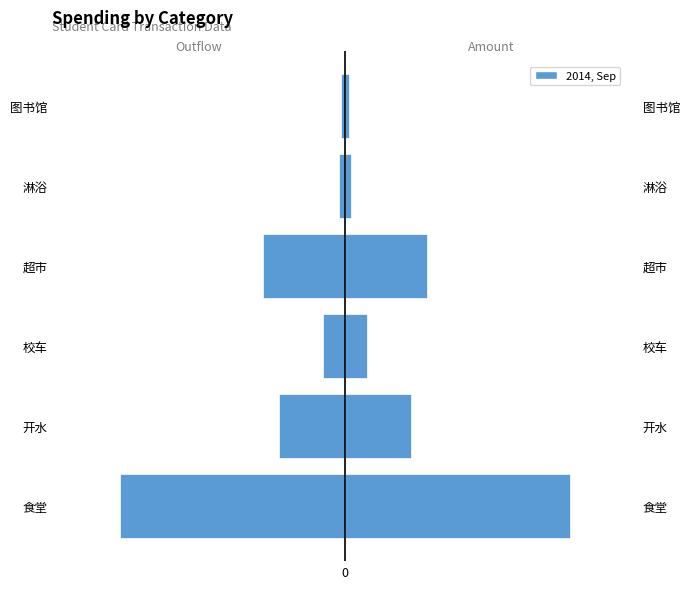

What is the value of the Spending (Left) bar at the 3rd from the left?

-6.0